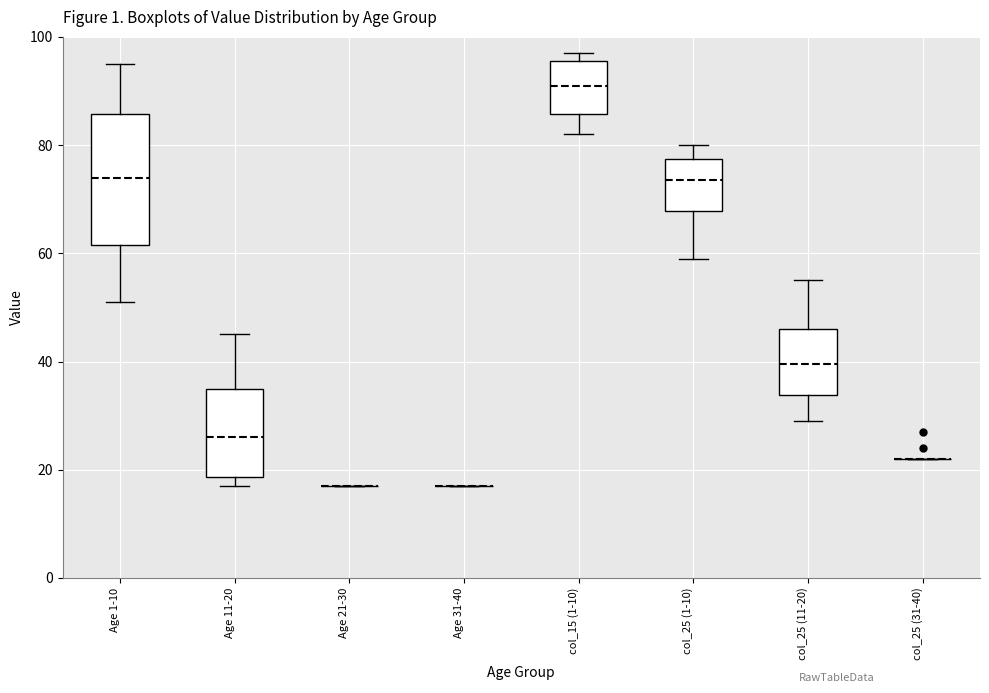

Comparing the boxes themselves (not the whiskers), which one is the tallest?

Age 1-10